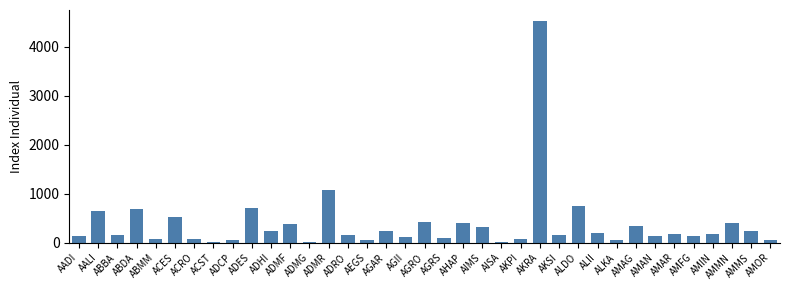

The chart shows a value of 107.7 at ADMF. True or false?

False